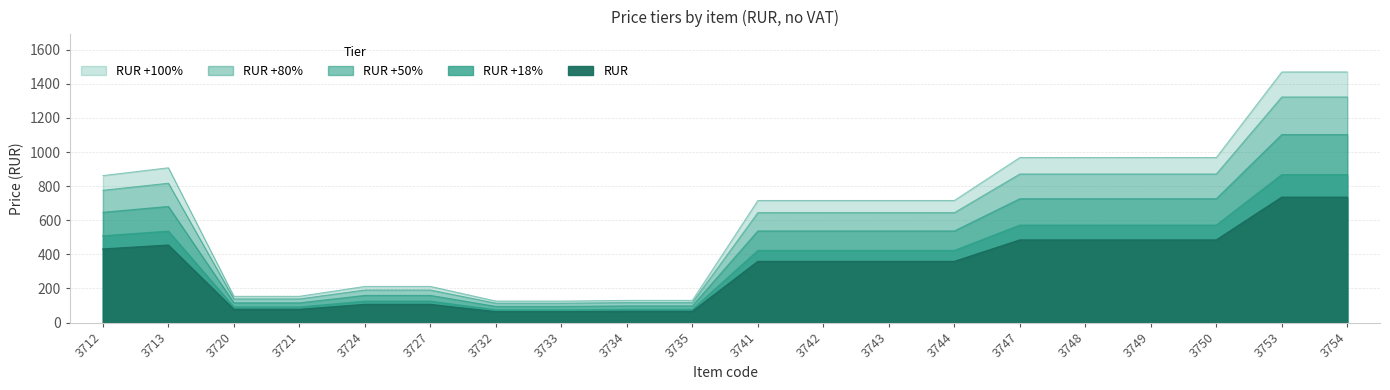

Which series has the widest spread of values?

RUR +100%